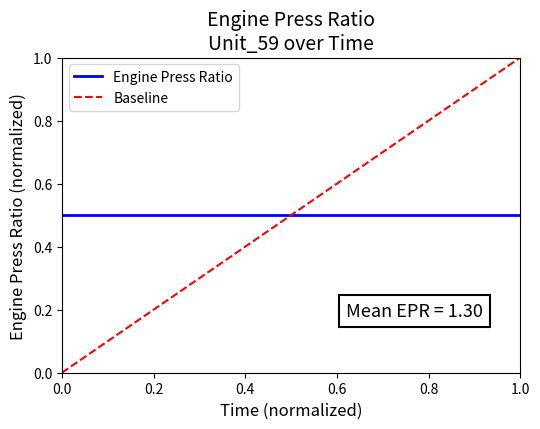

True or false: Baseline and Engine Press Ratio cross at least once.

True